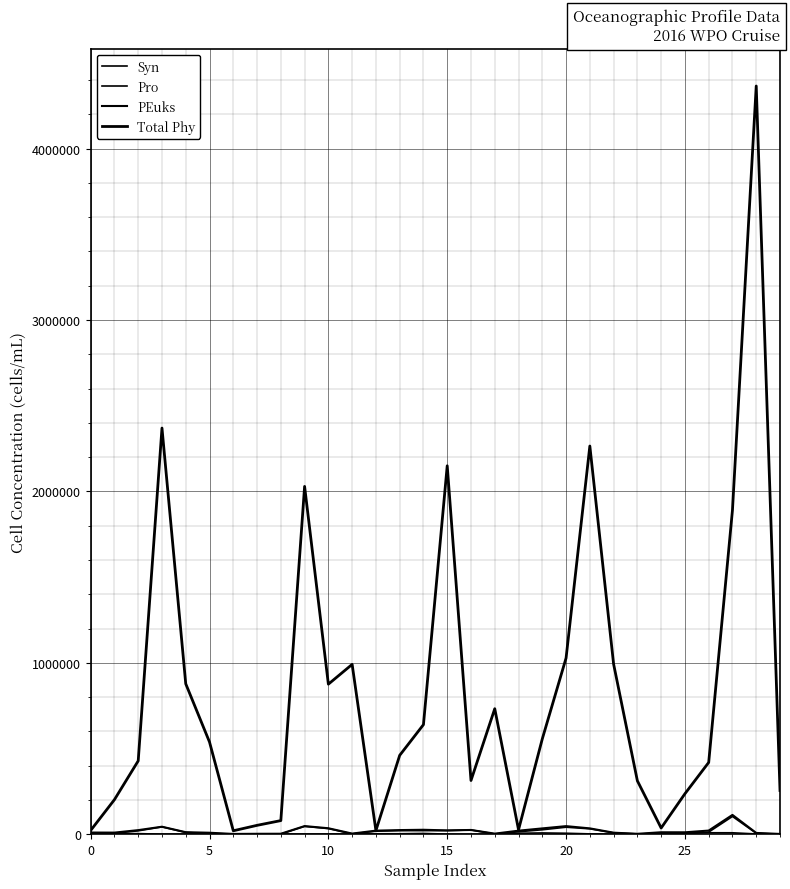

Is this an area chart (filled region under the line)?

No